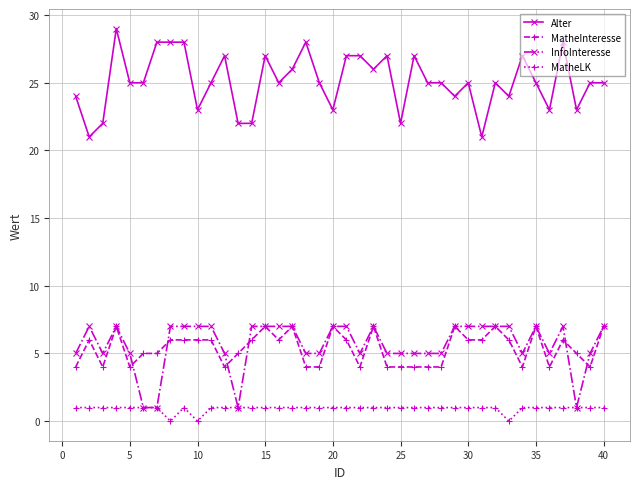

What is the minimum value for MatheInteresse?

4